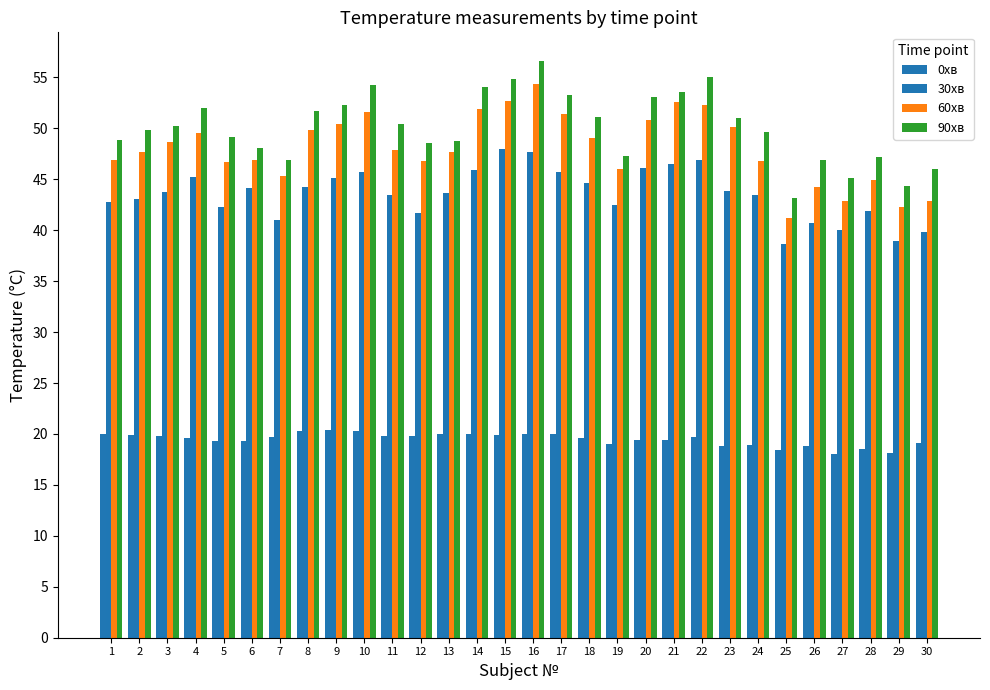

List the series in order of their peak value, highest first.

90хв, 60хв, 30хв, 0хв